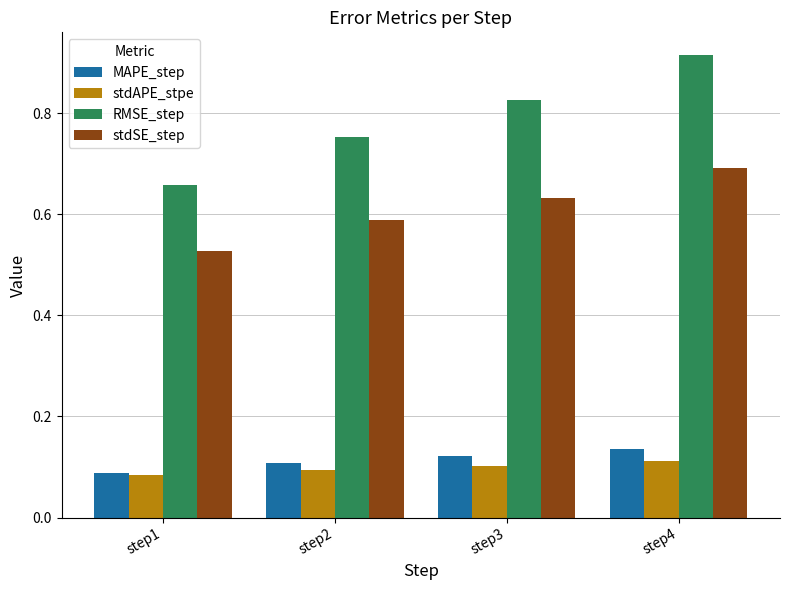

Count the number of categories in the chart.

4